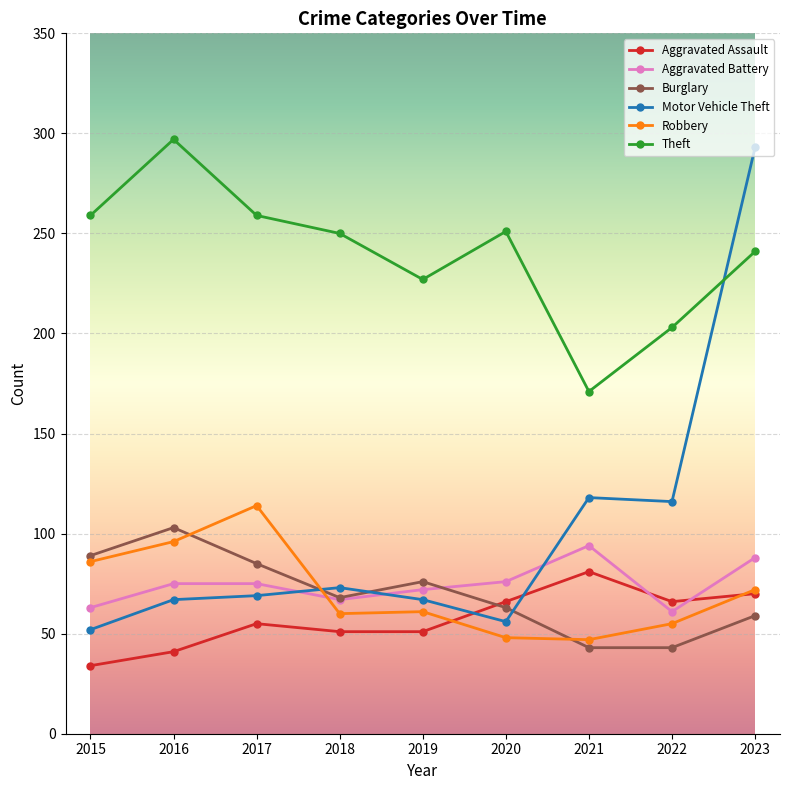

What is the approximate value of Aggravated Assault at 2018, to the nearest 10?

50